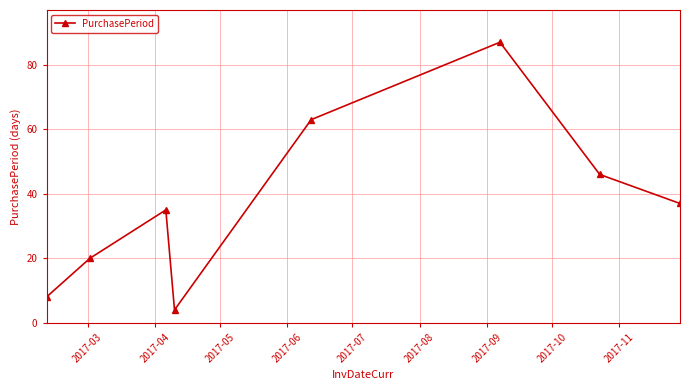

What is the difference between the maximum and minimum values?

83